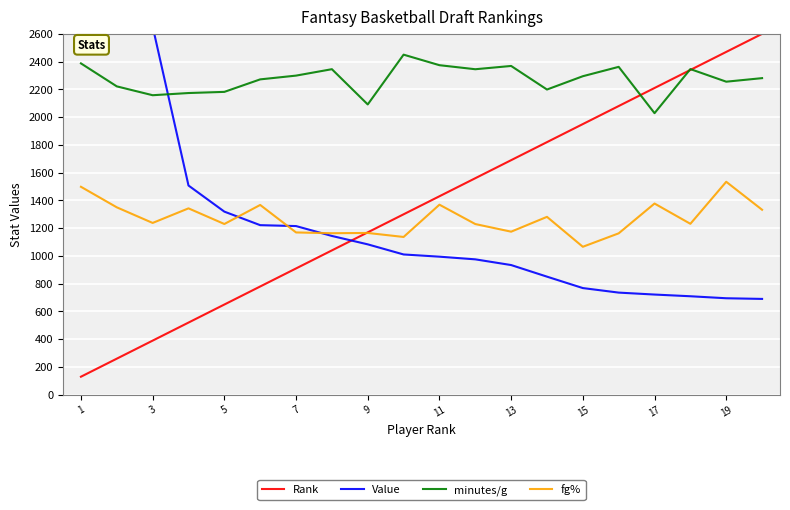

True or false: fg% and minutes/g intersect in this chart.

False